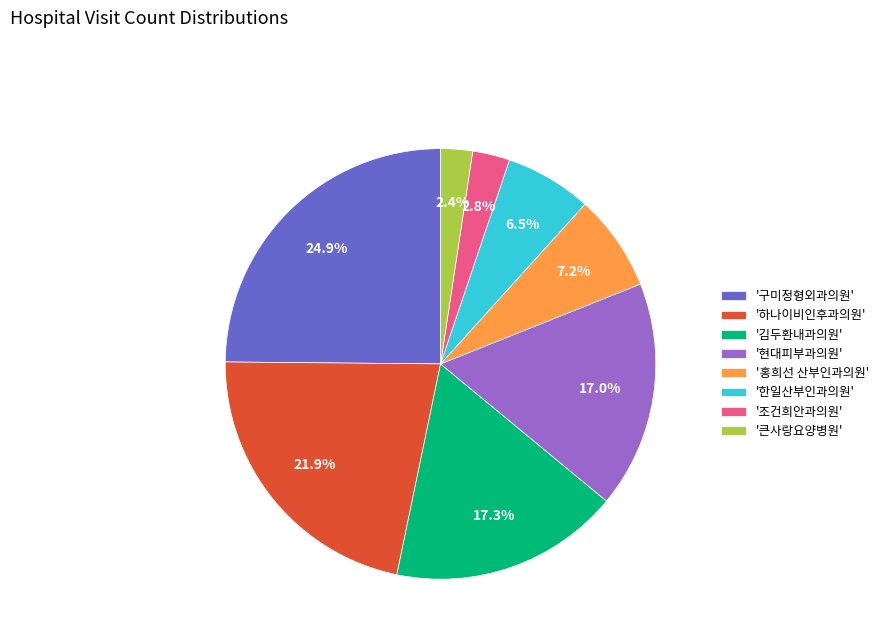

Is the sum of '한일산부인과의원' and '조건희안과의원' greater than half?

No